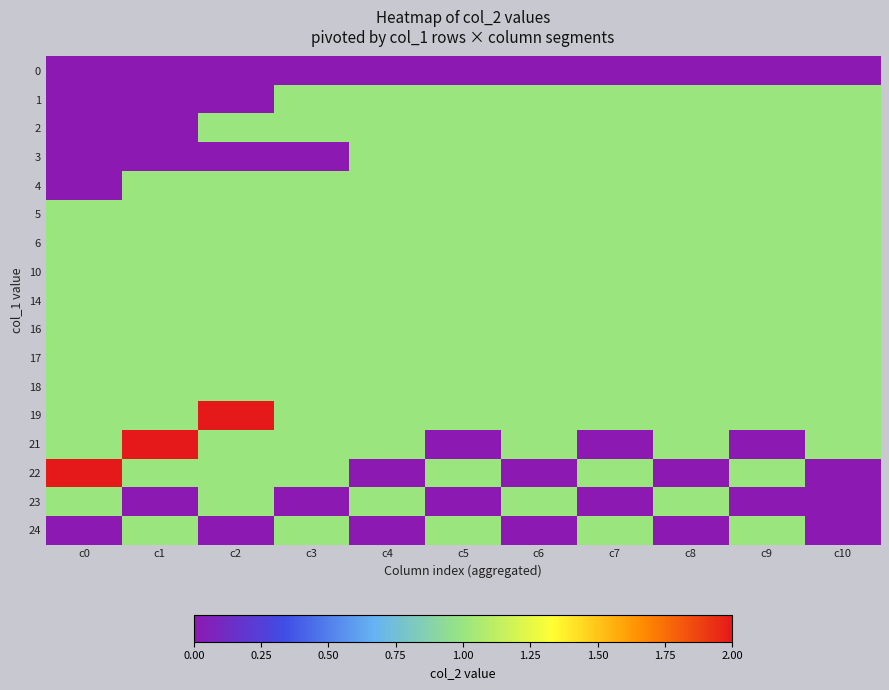

Reading right to left, what are all the values shown in this chart?

0: c10=0	c9=0	c8=0	c7=0	c6=0	c5=0	c4=0	c3=0	c2=0	c1=0	c0=0
1: c10=1	c9=1	c8=1	c7=1	c6=1	c5=1	c4=1	c3=1	c2=0	c1=0	c0=0
2: c10=1	c9=1	c8=1	c7=1	c6=1	c5=1	c4=1	c3=1	c2=1	c1=0	c0=0
3: c10=1	c9=1	c8=1	c7=1	c6=1	c5=1	c4=1	c3=0	c2=0	c1=0	c0=0
4: c10=1	c9=1	c8=1	c7=1	c6=1	c5=1	c4=1	c3=1	c2=1	c1=1	c0=0
5: c10=1	c9=1	c8=1	c7=1	c6=1	c5=1	c4=1	c3=1	c2=1	c1=1	c0=1
6: c10=1	c9=1	c8=1	c7=1	c6=1	c5=1	c4=1	c3=1	c2=1	c1=1	c0=1
10: c10=1	c9=1	c8=1	c7=1	c6=1	c5=1	c4=1	c3=1	c2=1	c1=1	c0=1
14: c10=1	c9=1	c8=1	c7=1	c6=1	c5=1	c4=1	c3=1	c2=1	c1=1	c0=1
16: c10=1	c9=1	c8=1	c7=1	c6=1	c5=1	c4=1	c3=1	c2=1	c1=1	c0=1
17: c10=1	c9=1	c8=1	c7=1	c6=1	c5=1	c4=1	c3=1	c2=1	c1=1	c0=1
18: c10=1	c9=1	c8=1	c7=1	c6=1	c5=1	c4=1	c3=1	c2=1	c1=1	c0=1
19: c10=1	c9=1	c8=1	c7=1	c6=1	c5=1	c4=1	c3=1	c2=2	c1=1	c0=1
21: c10=1	c9=0	c8=1	c7=0	c6=1	c5=0	c4=1	c3=1	c2=1	c1=2	c0=1
22: c10=0	c9=1	c8=0	c7=1	c6=0	c5=1	c4=0	c3=1	c2=1	c1=1	c0=2
23: c10=0	c9=0	c8=1	c7=0	c6=1	c5=0	c4=1	c3=0	c2=1	c1=0	c0=1
24: c10=0	c9=1	c8=0	c7=1	c6=0	c5=1	c4=0	c3=1	c2=0	c1=1	c0=0